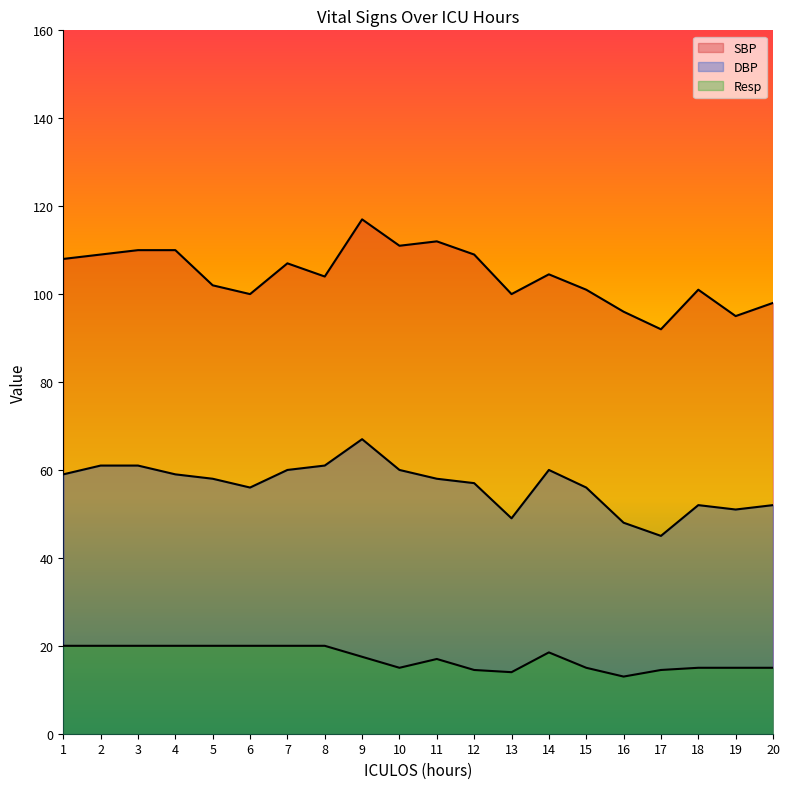

What is the smallest value displayed?

13.0